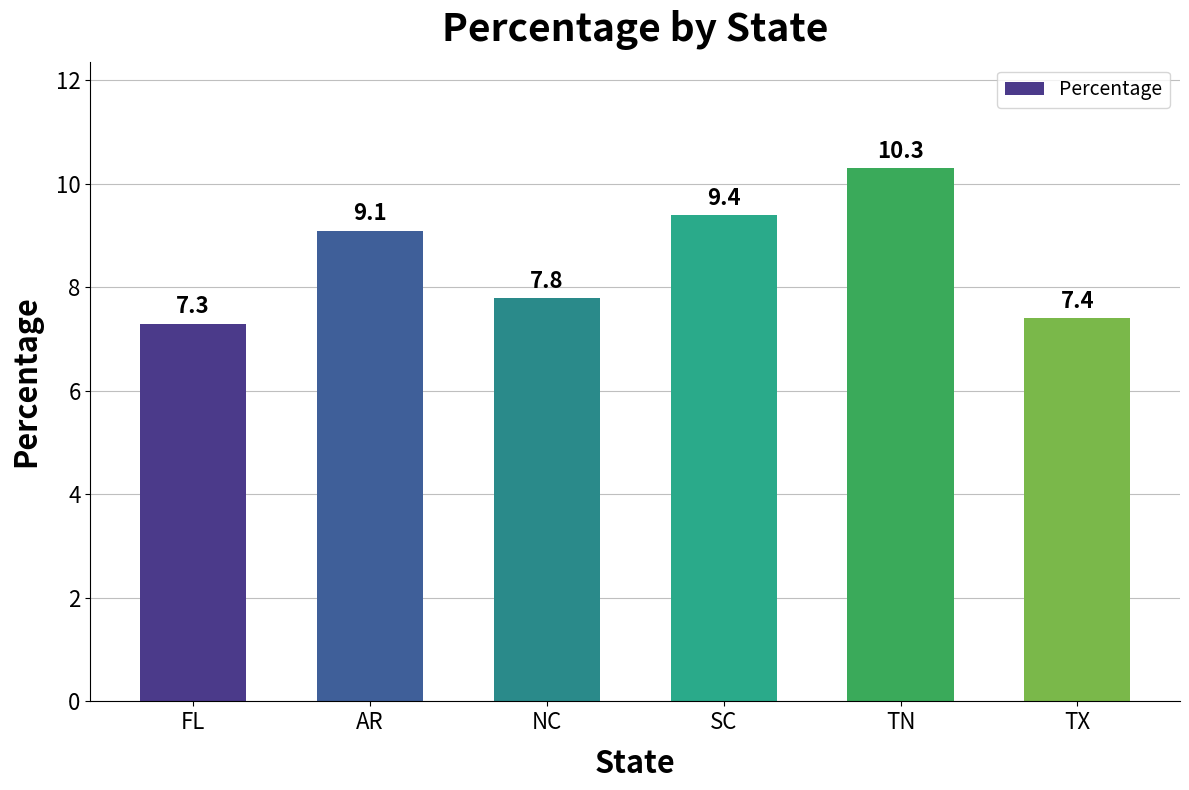

List the labels in order of value, smallest first.

FL, TX, NC, AR, SC, TN